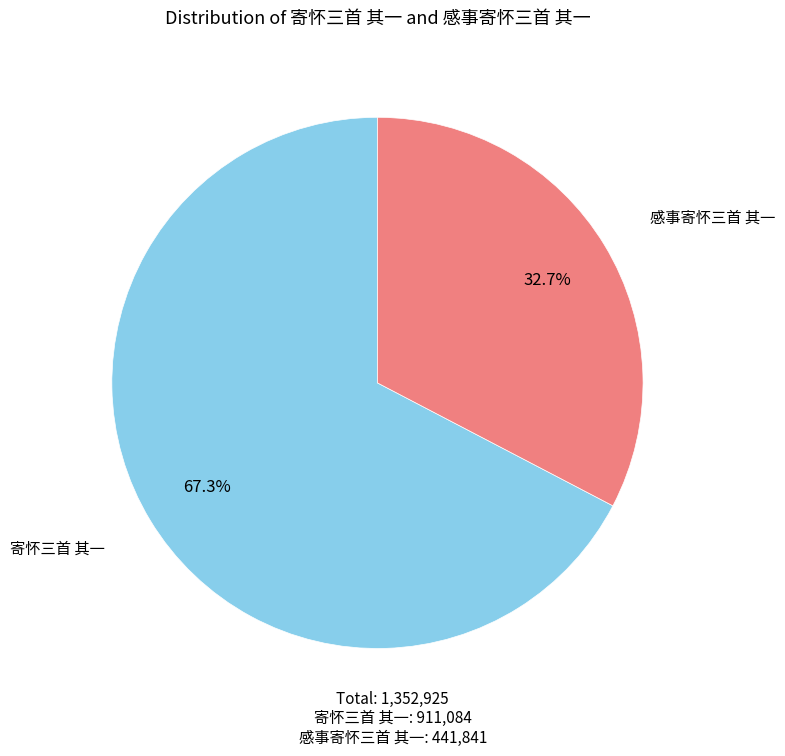

Which slice represents more than half of the pie?

寄怀三首 其一